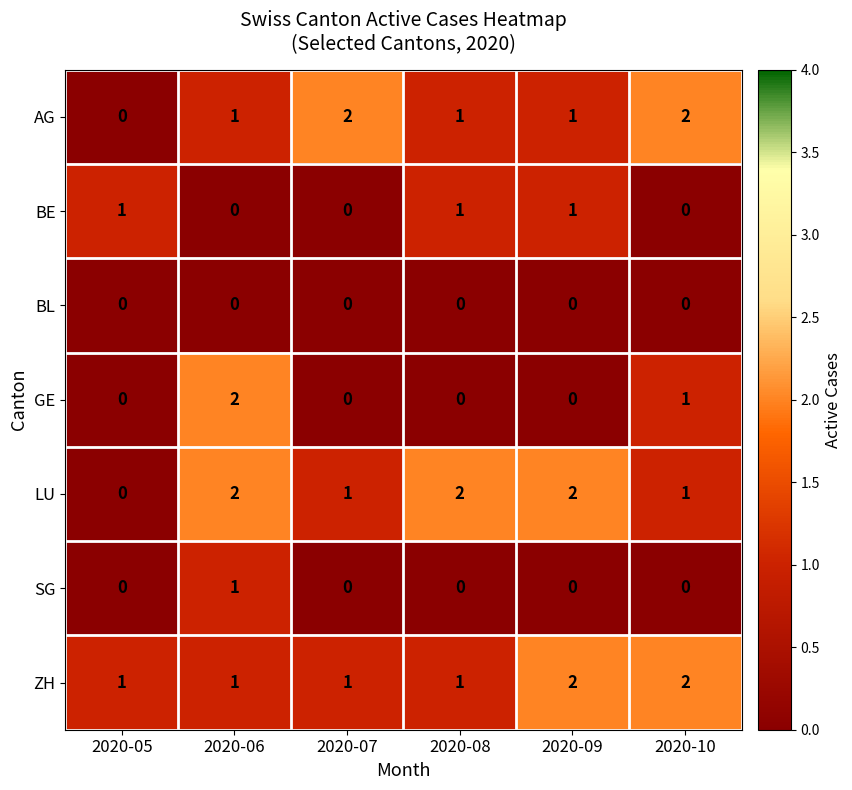

Between 2020-05 and 2020-08, which series saw the biggest shift?

LU